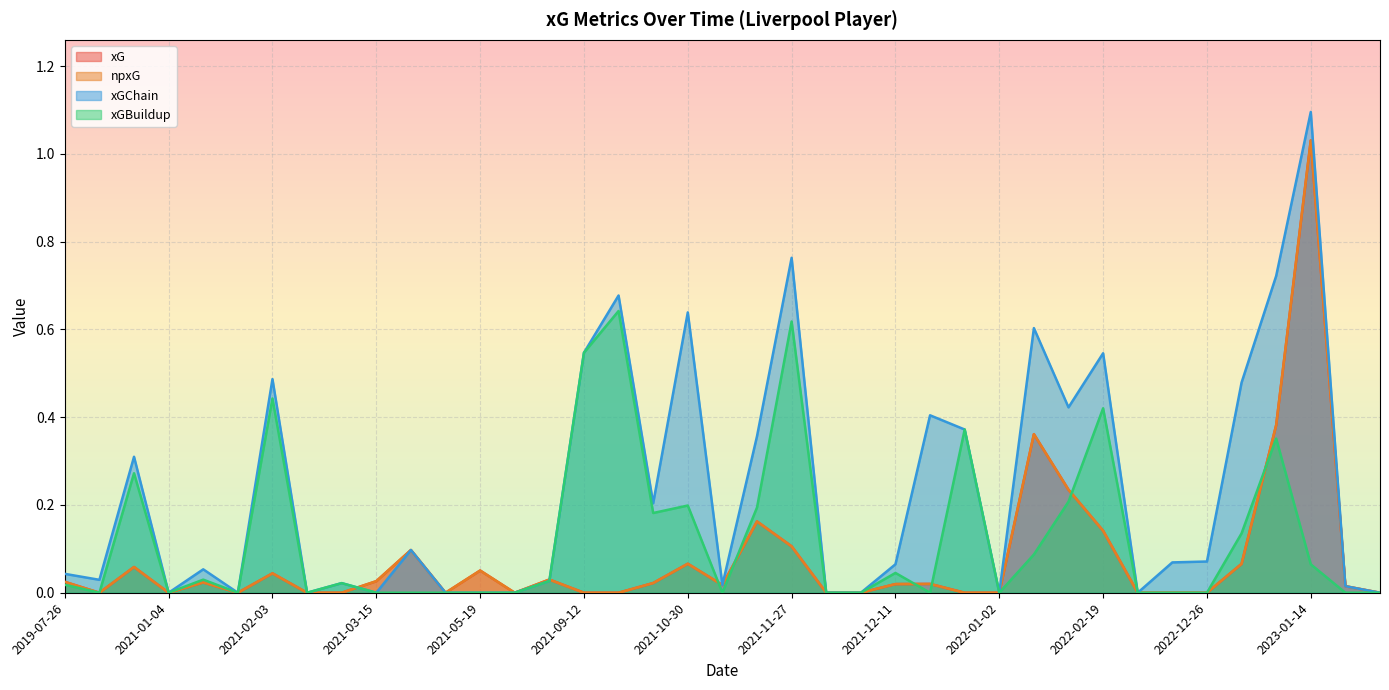

Is the value of xG at 2022-12-30 greater than the value of xGBuildup at 2022-01-16?

No